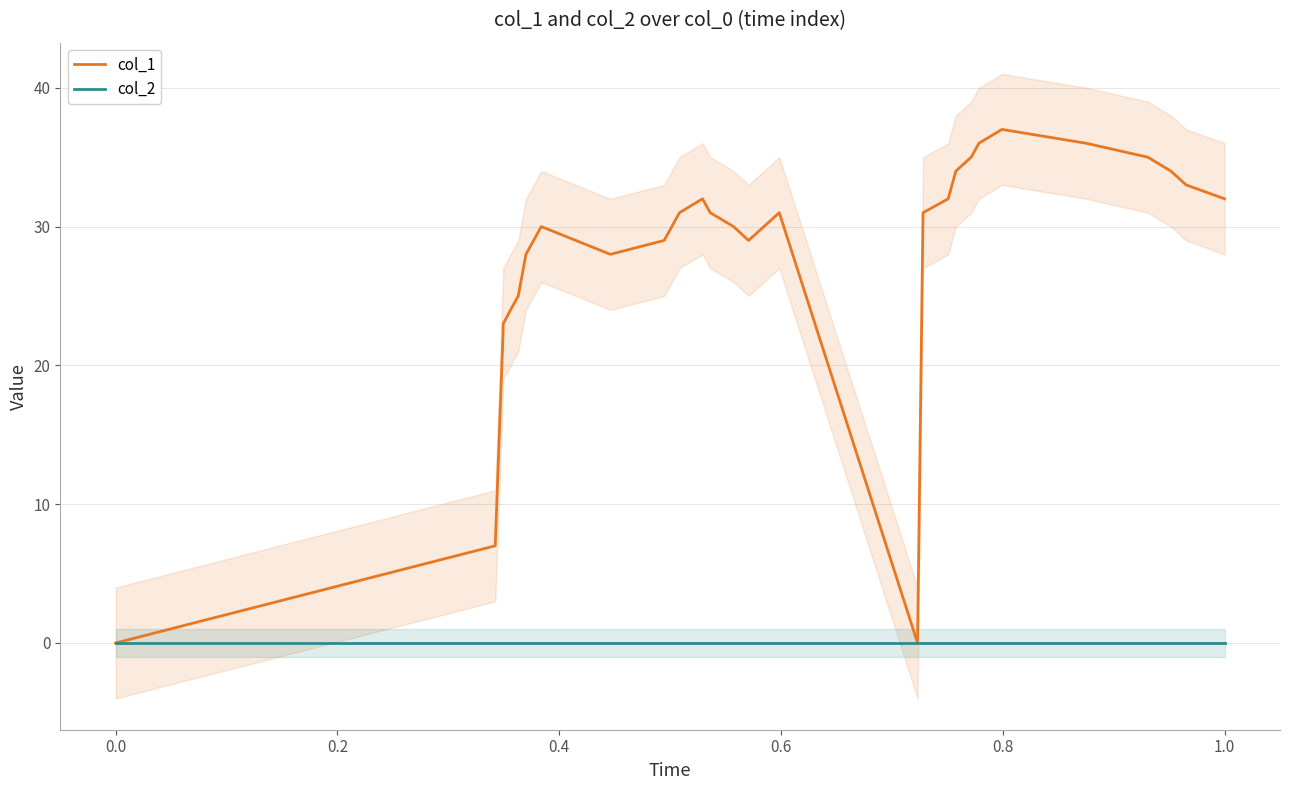

Is it true that col_2 equals 0 at 1.0?

True